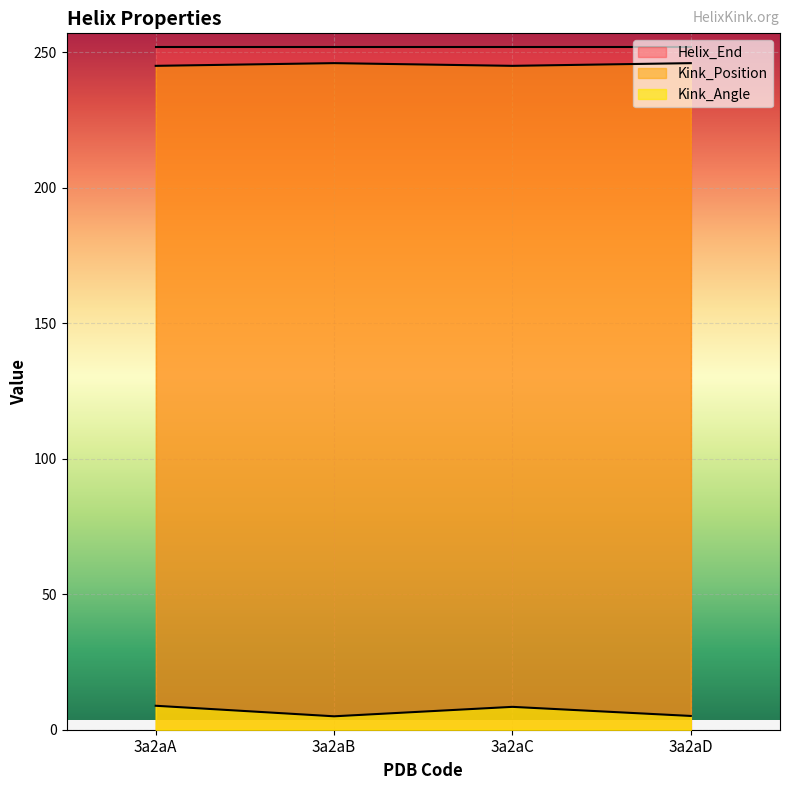

What is the total value across all series at 3a2aB?

503.0